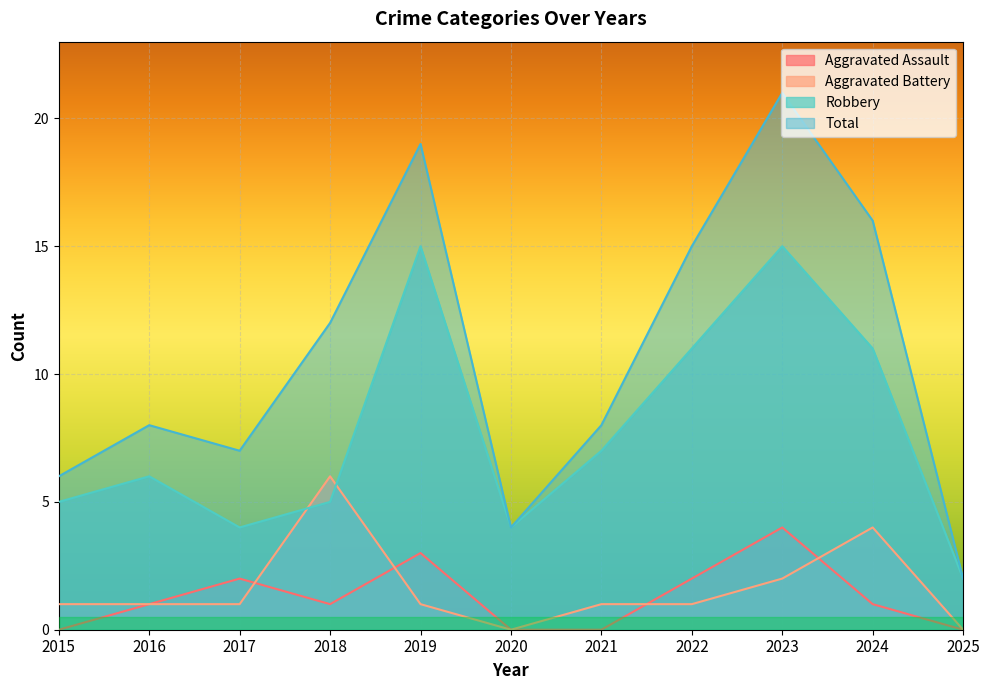

At how many categories does at least one series exceed 5?

9